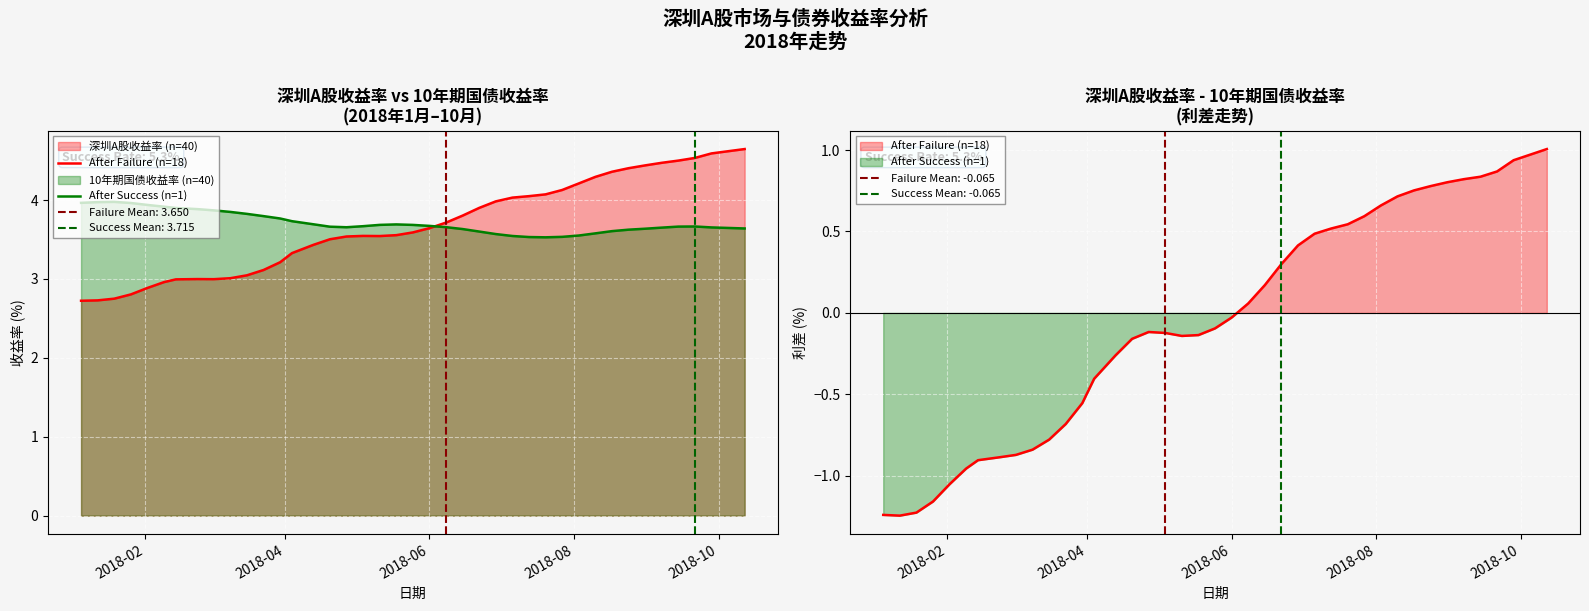

What is the maximum value shown in the chart?

4.6